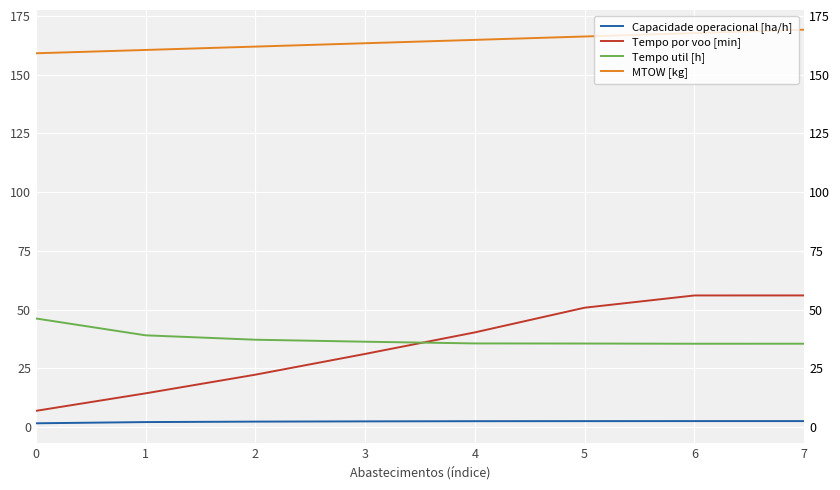

How many interior local valleys does the Tempo util [h] series have?

1